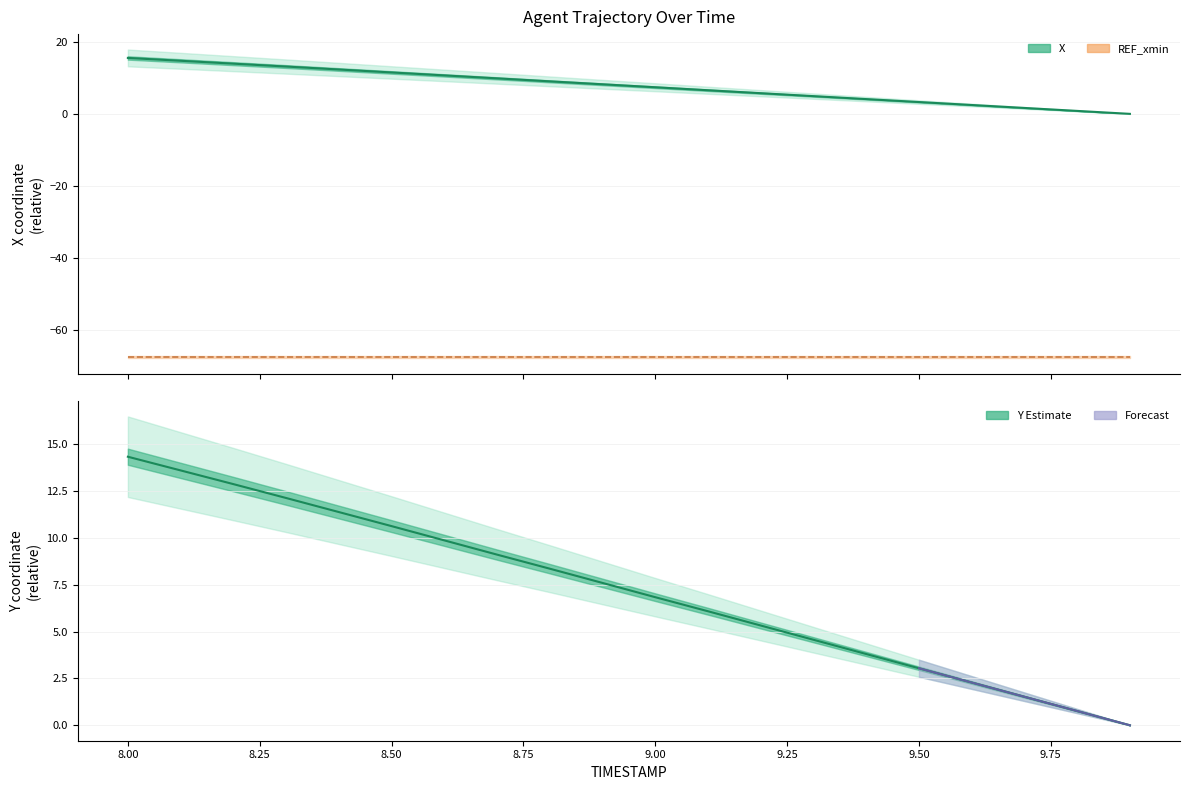

The X series shows 2.6 at 9.4. True or false?

False